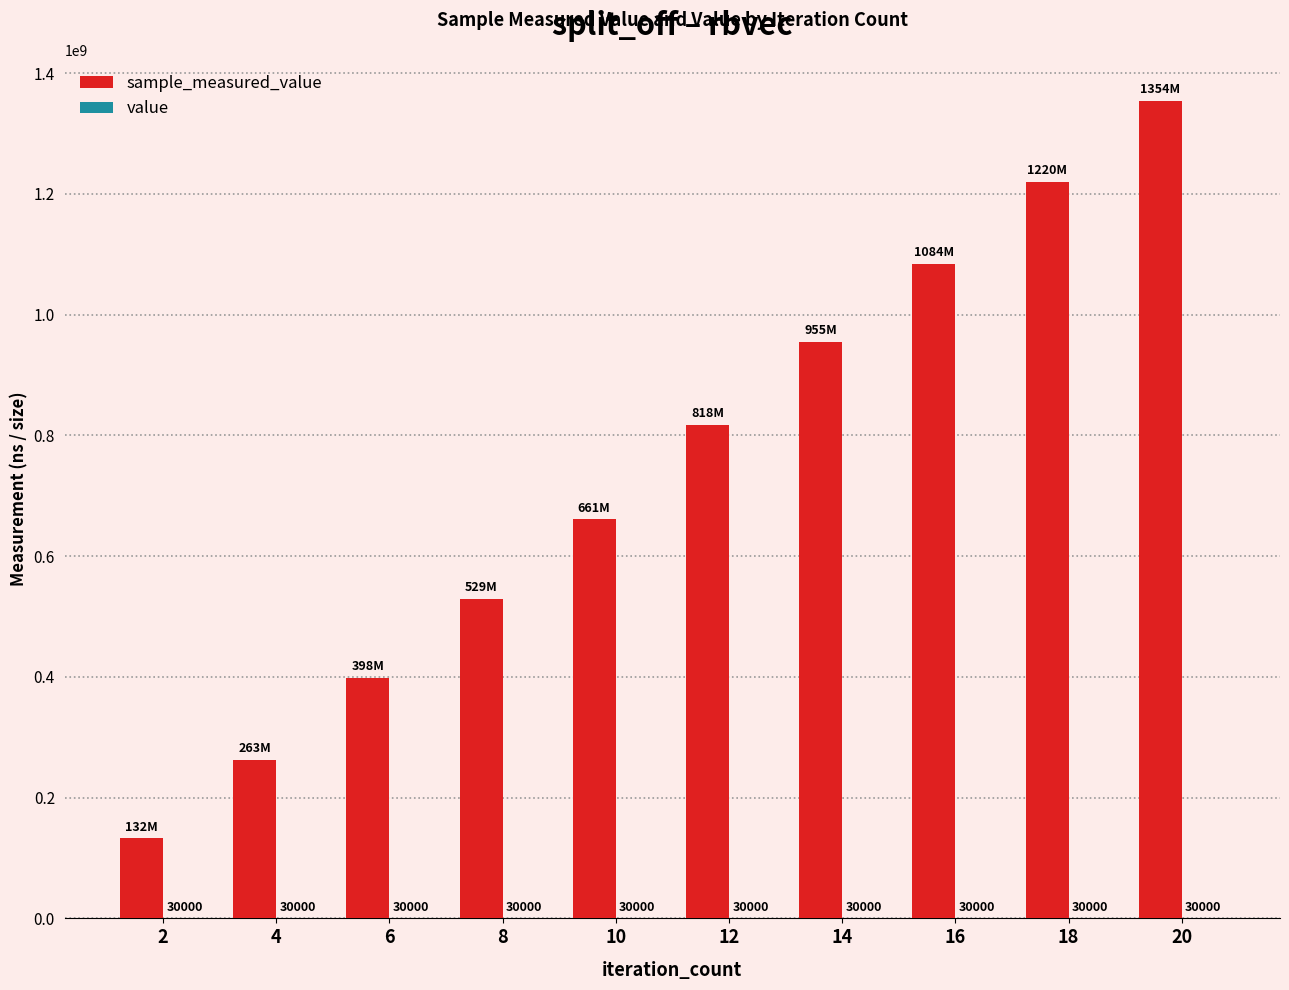

At which category is the sum across all series the highest?

20